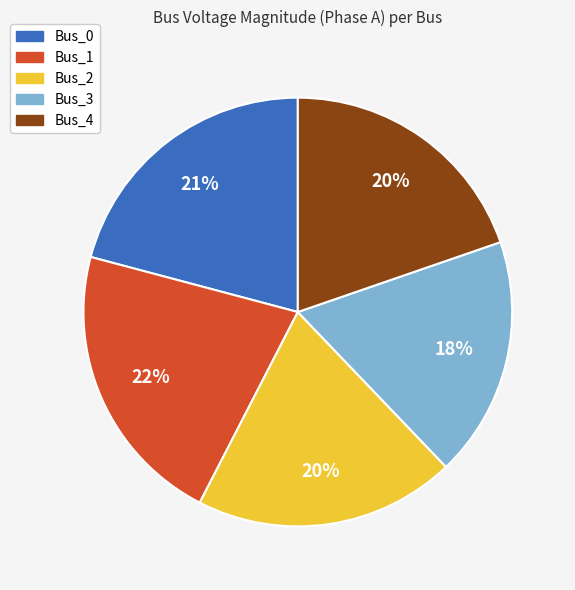

Is the sum of Bus_3 and Bus_4 greater than half?

No